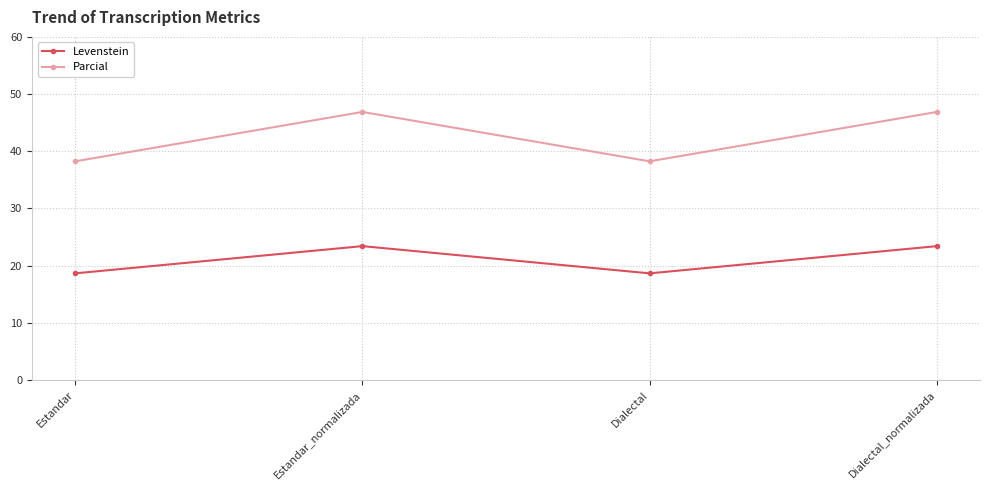

At how many categories does at least one series exceed 30?

4